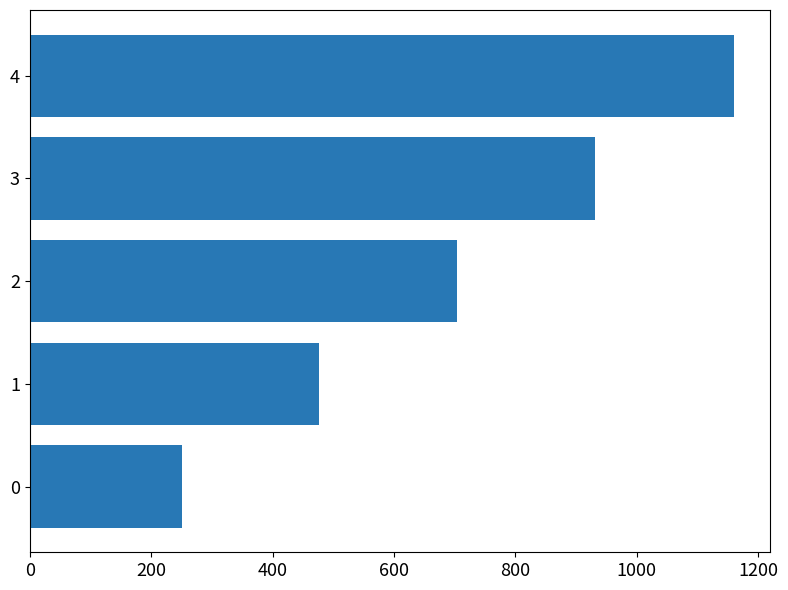

At which label is the value closest to 706?

2